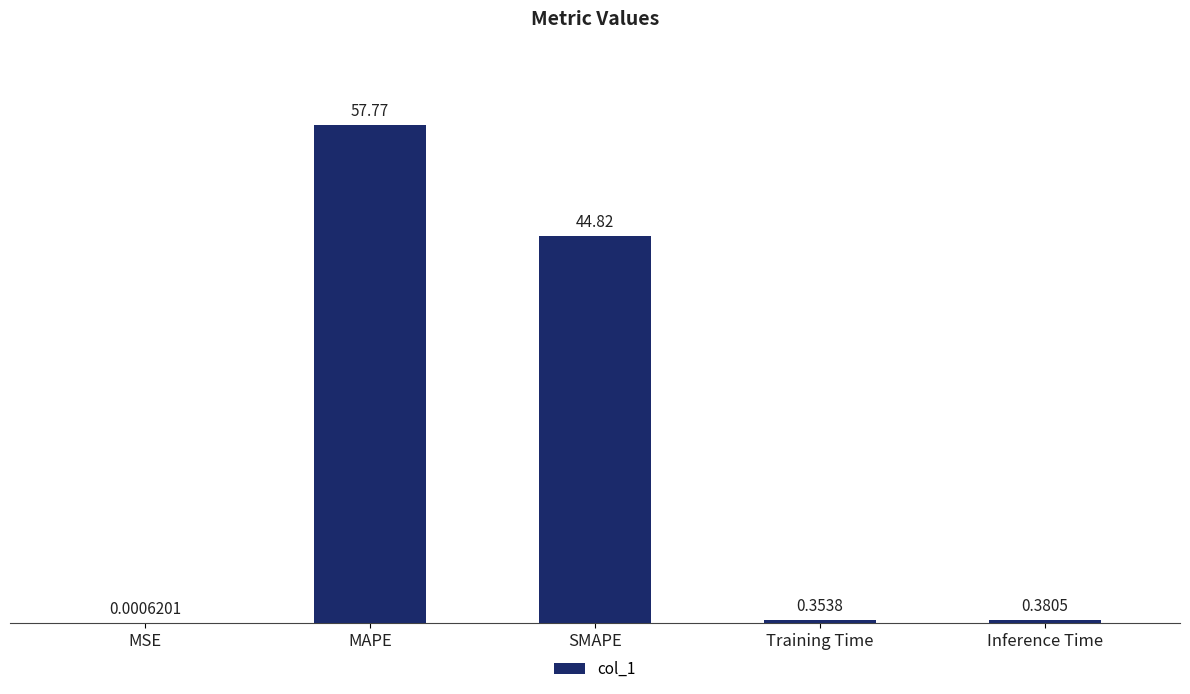

What is the average value?

20.7